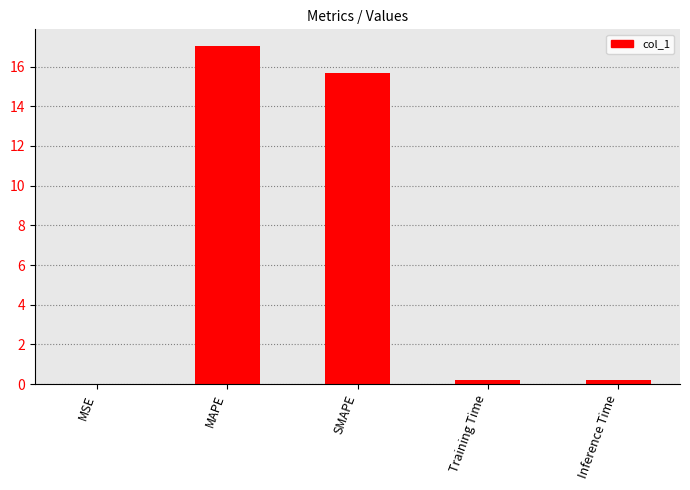

What is the average value?

6.6